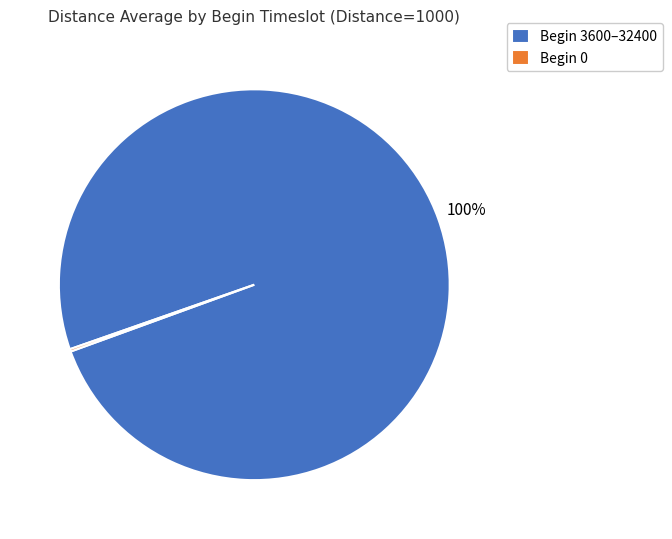

What is the largest slice in the pie chart?

Begin 3600–32400